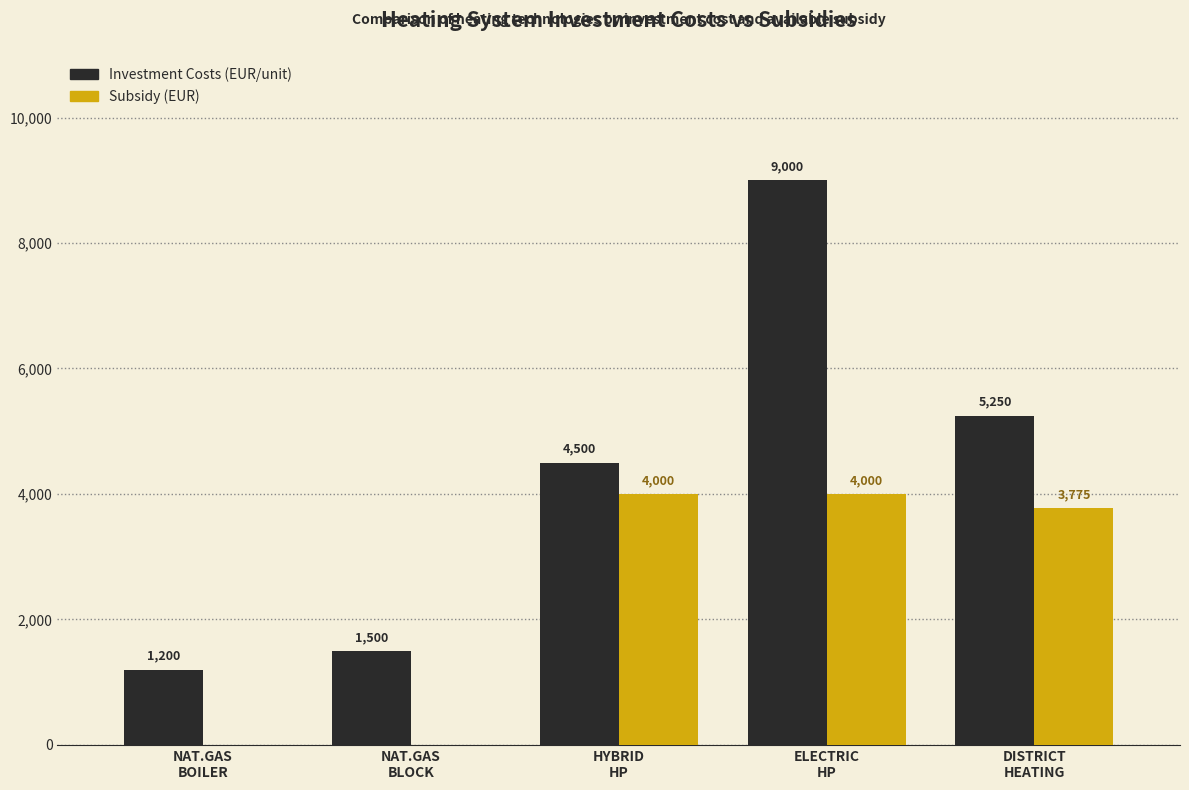

Which series has the largest total across all categories?

Investment Costs (EUR/unit)